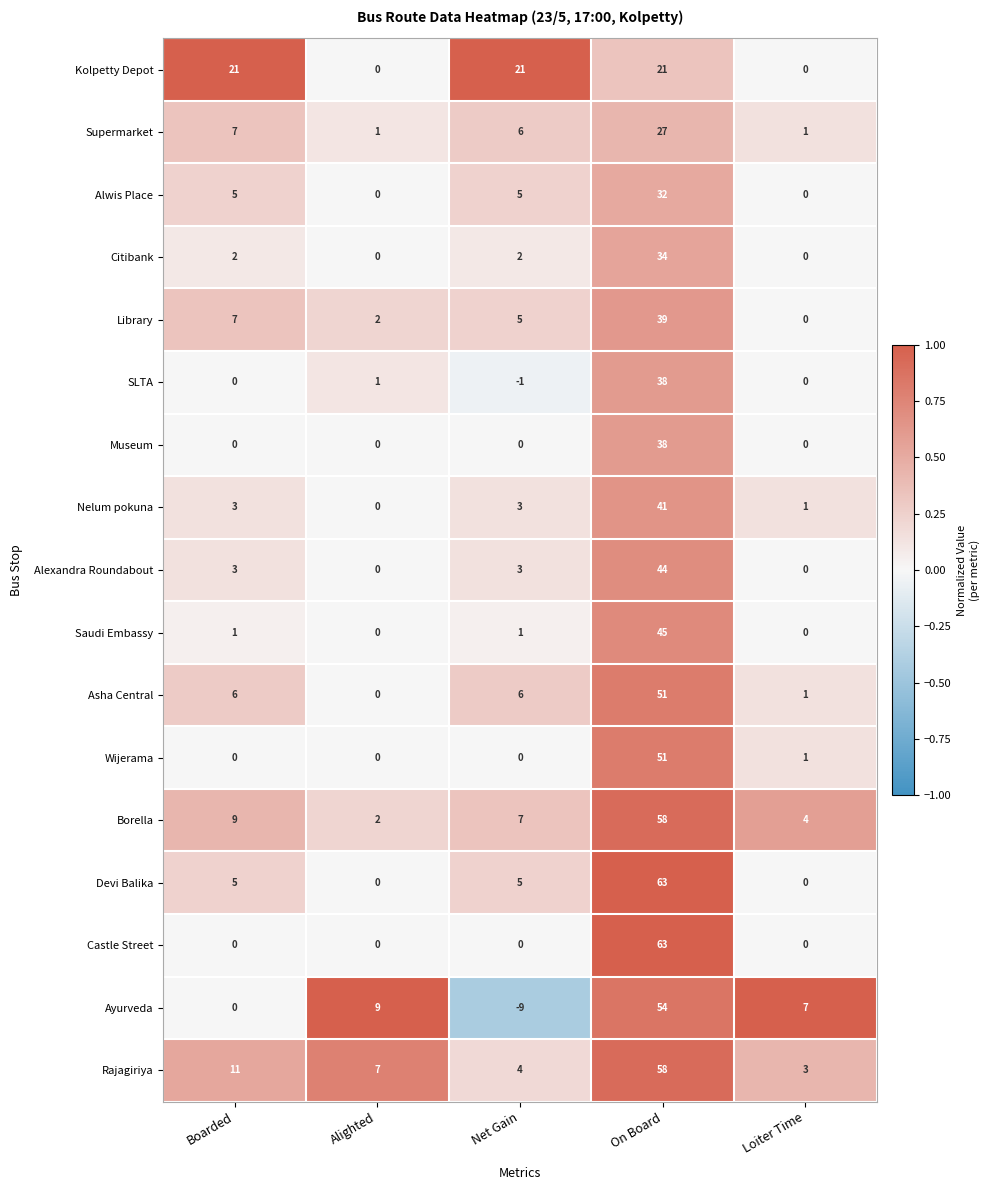

What is the sum of all Library values?

53